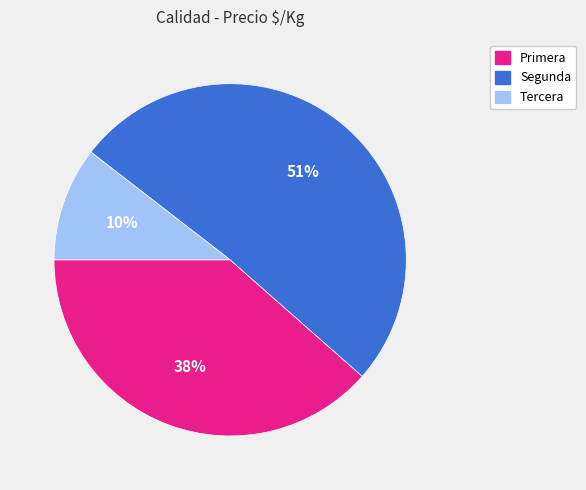

Is there any slice that represents more than half of the pie?

Yes